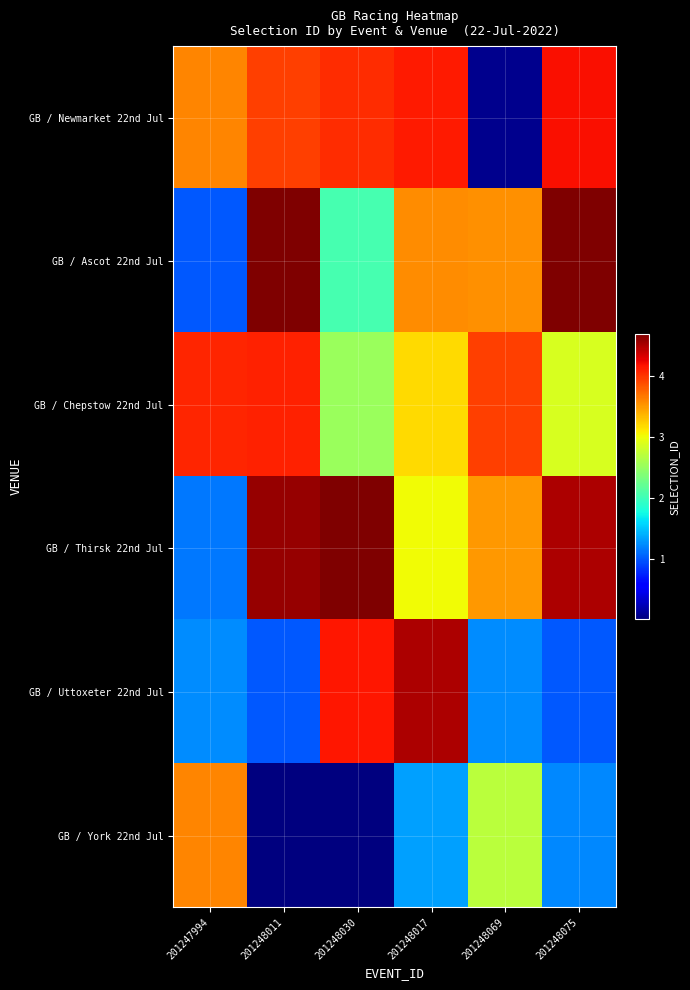

Which series has the widest spread of values?

GB / Newmarket 22nd Jul